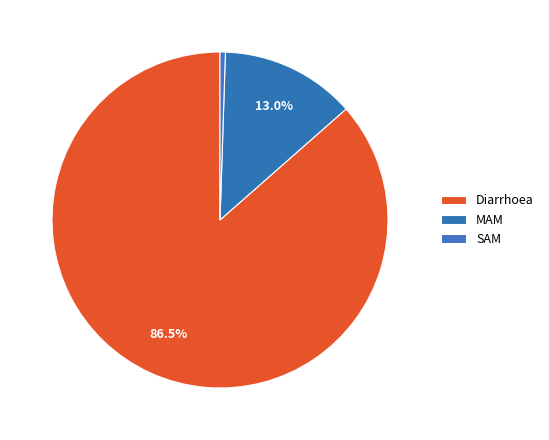

How many segments does this pie chart have?

3